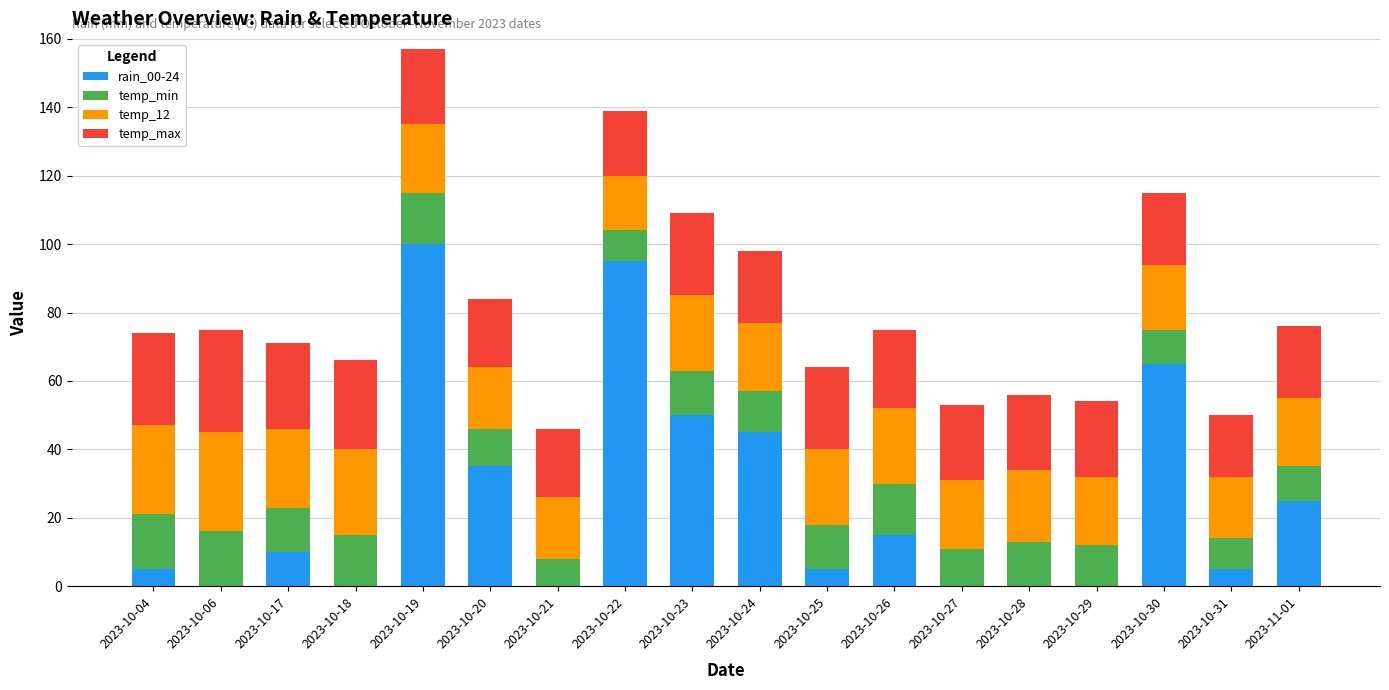

Which category has the highest value in the rain_00-24 series?

2023-10-19